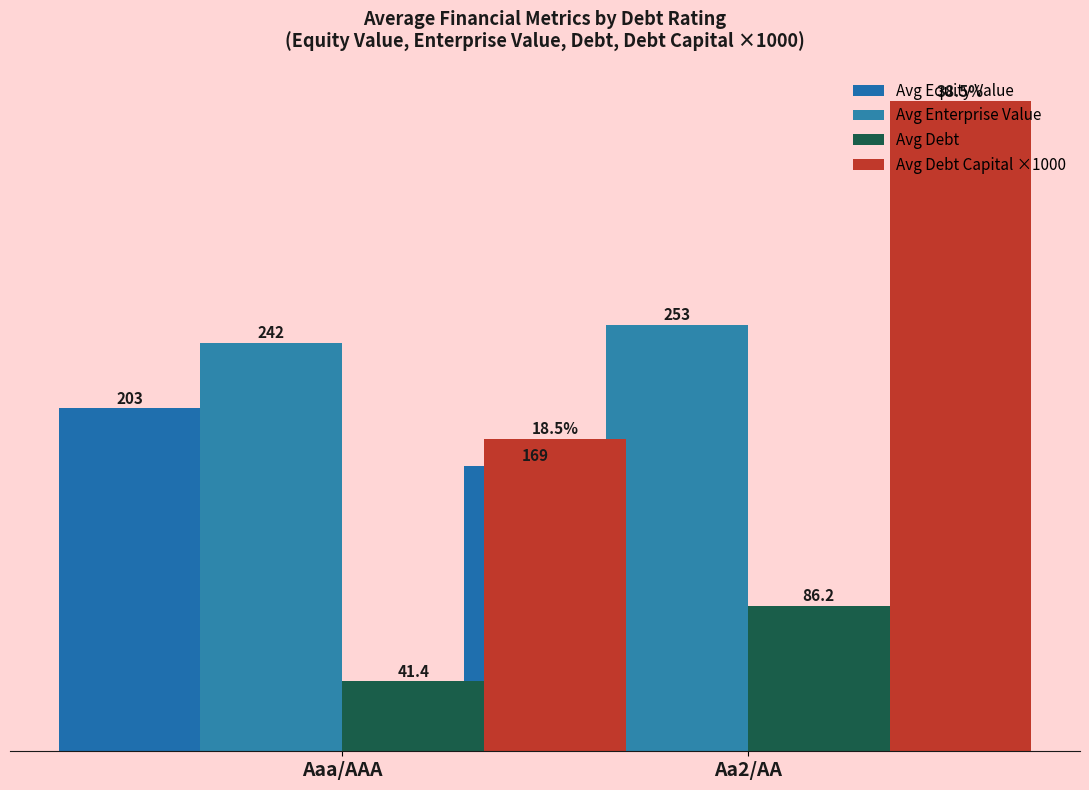

The value of Avg Debt Capital ×1000 at Aa2/AA is 185.0. True or false?

True